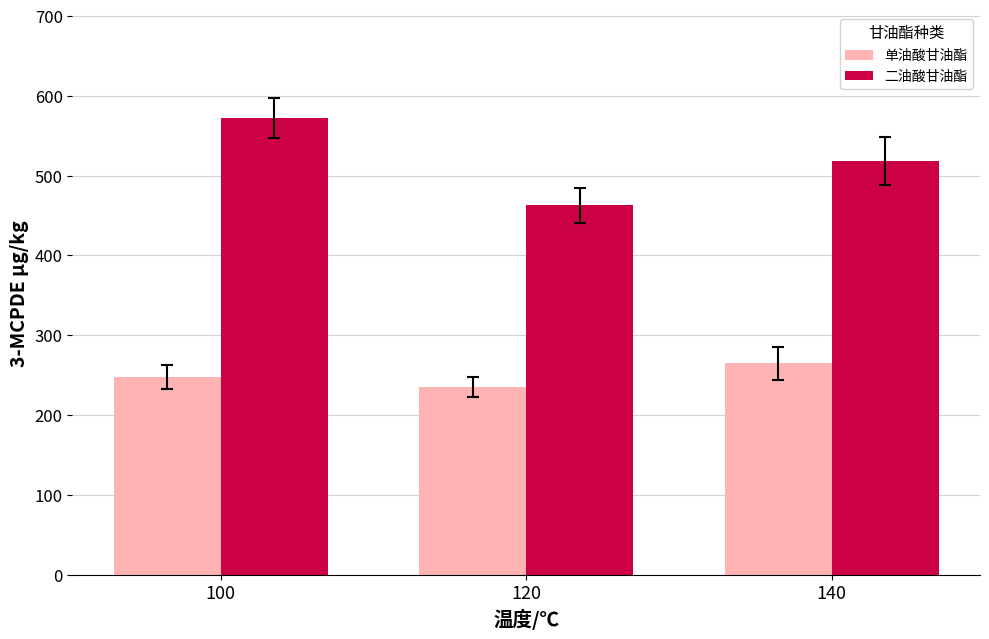

True or false: 二油酸甘油酯 has a value of 198.5 at 140.

False